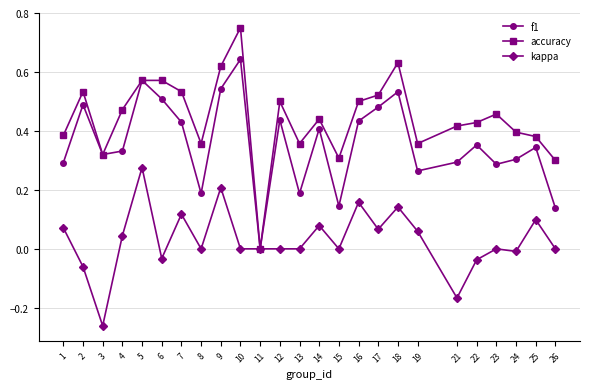

Is the value of kappa at 21 greater than the value of f1 at 5?

No